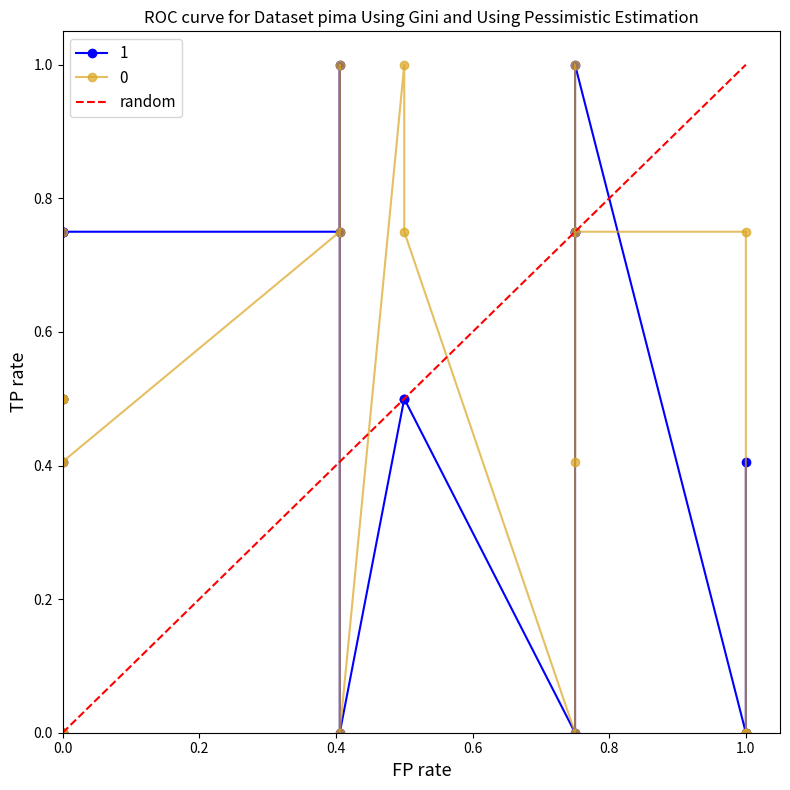

Is it true that the value at 1.0 is 0?

False